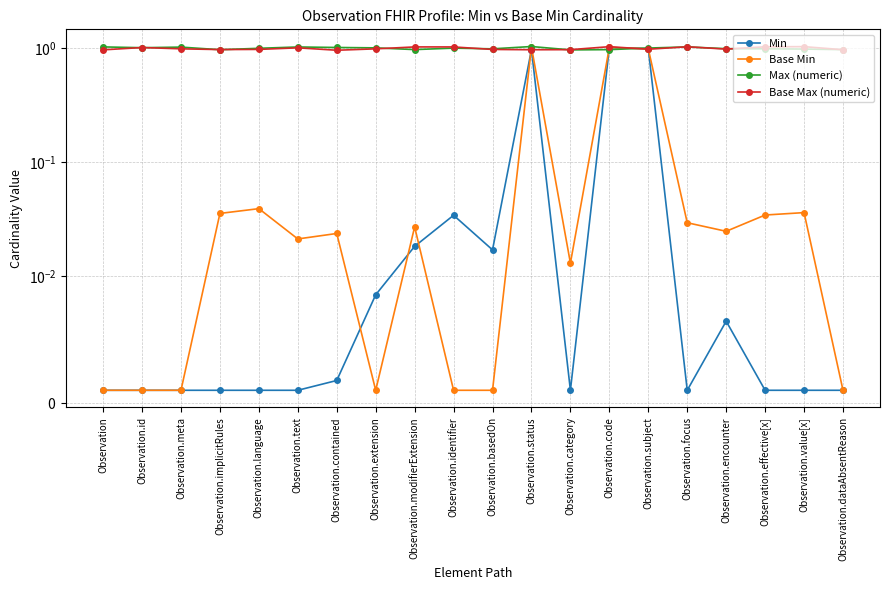

What is the label of the 9th point from the left?

Observation.modifierExtension